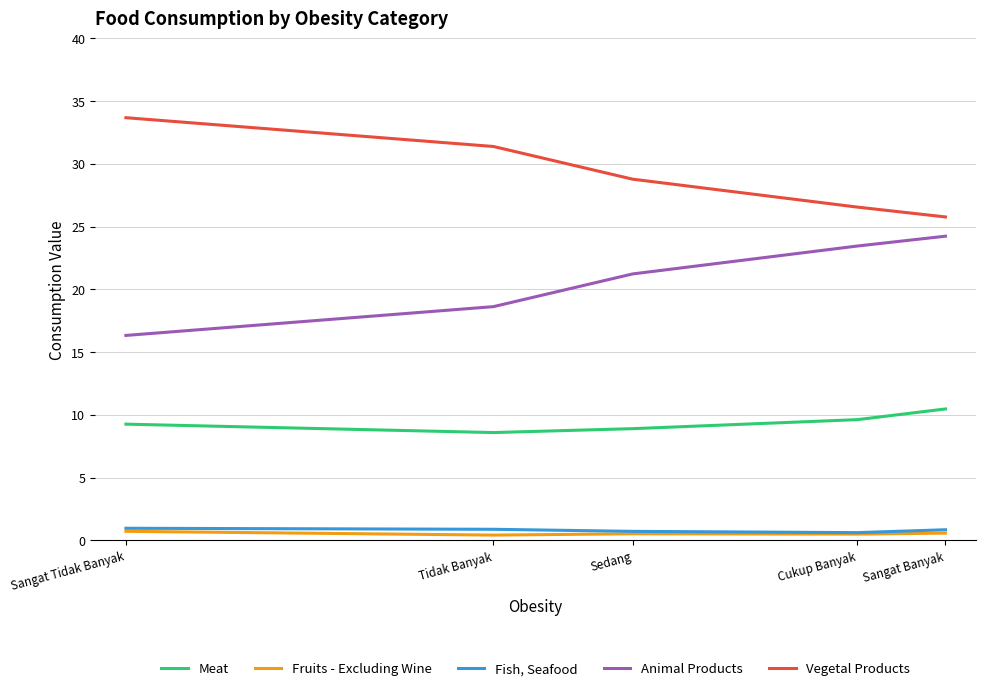

True or false: Fruits - Excluding Wine and Vegetal Products intersect in this chart.

False